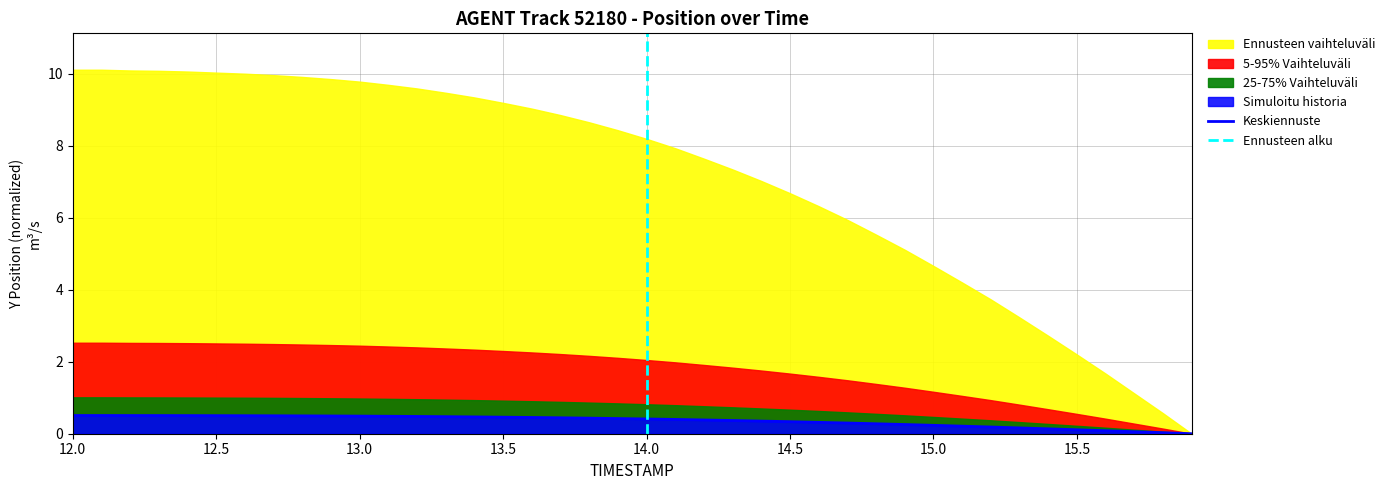

What is the difference between the second highest and second lowest values?

0.5